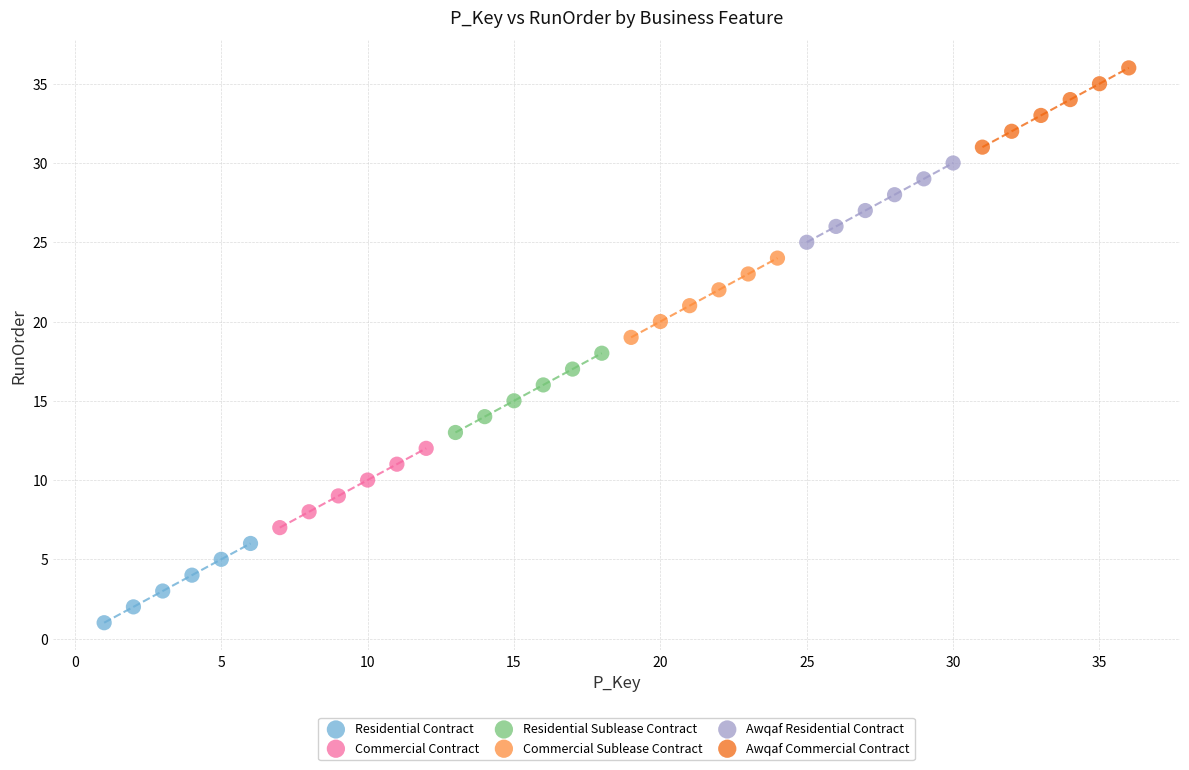

Which series contains the lowest Y value?

Residential Contract